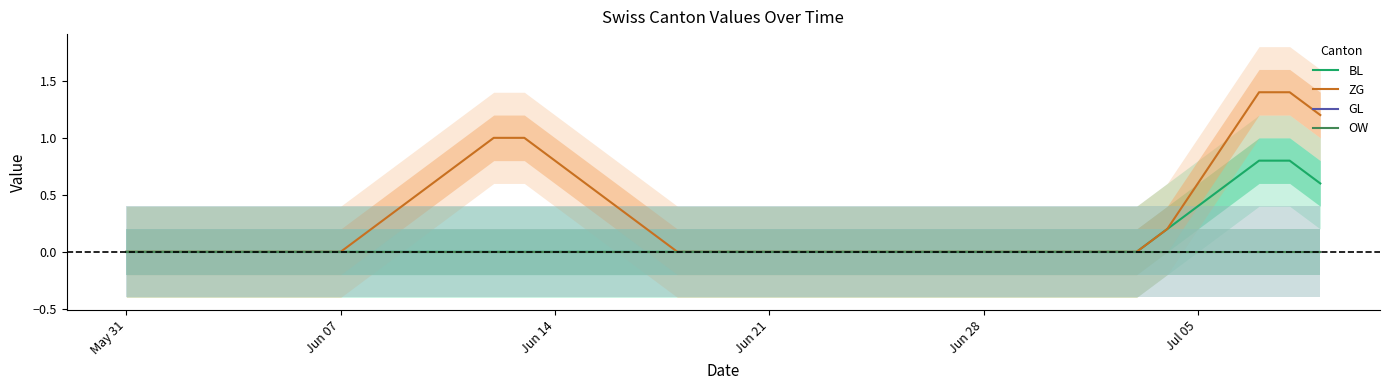

At how many categories does at least one series exceed 0?

16